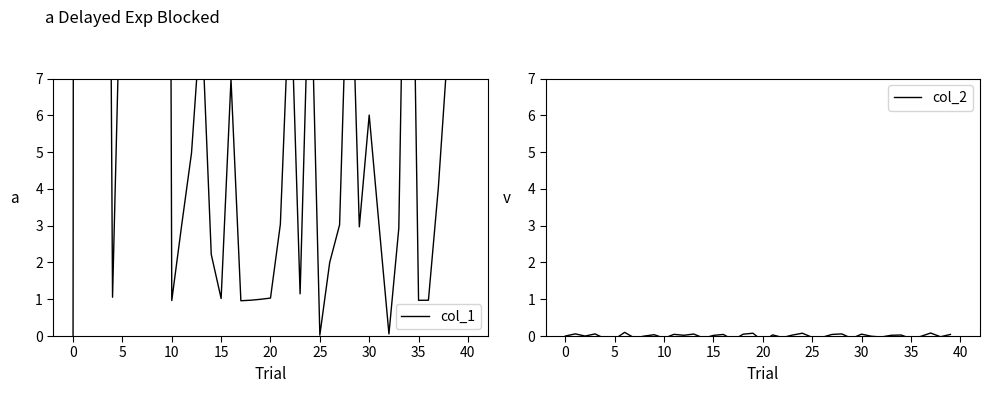

What are all the series names shown in the legend?

col_1, col_2